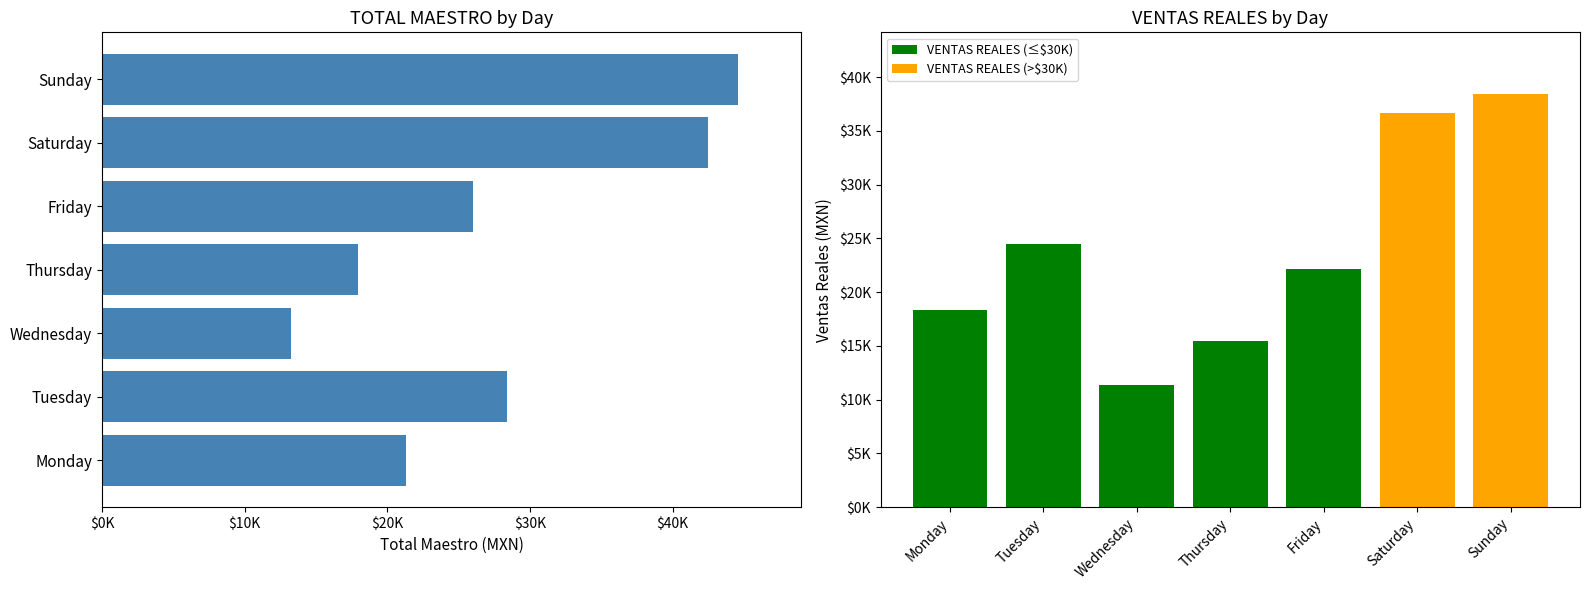

What position from the left is $30K?

4